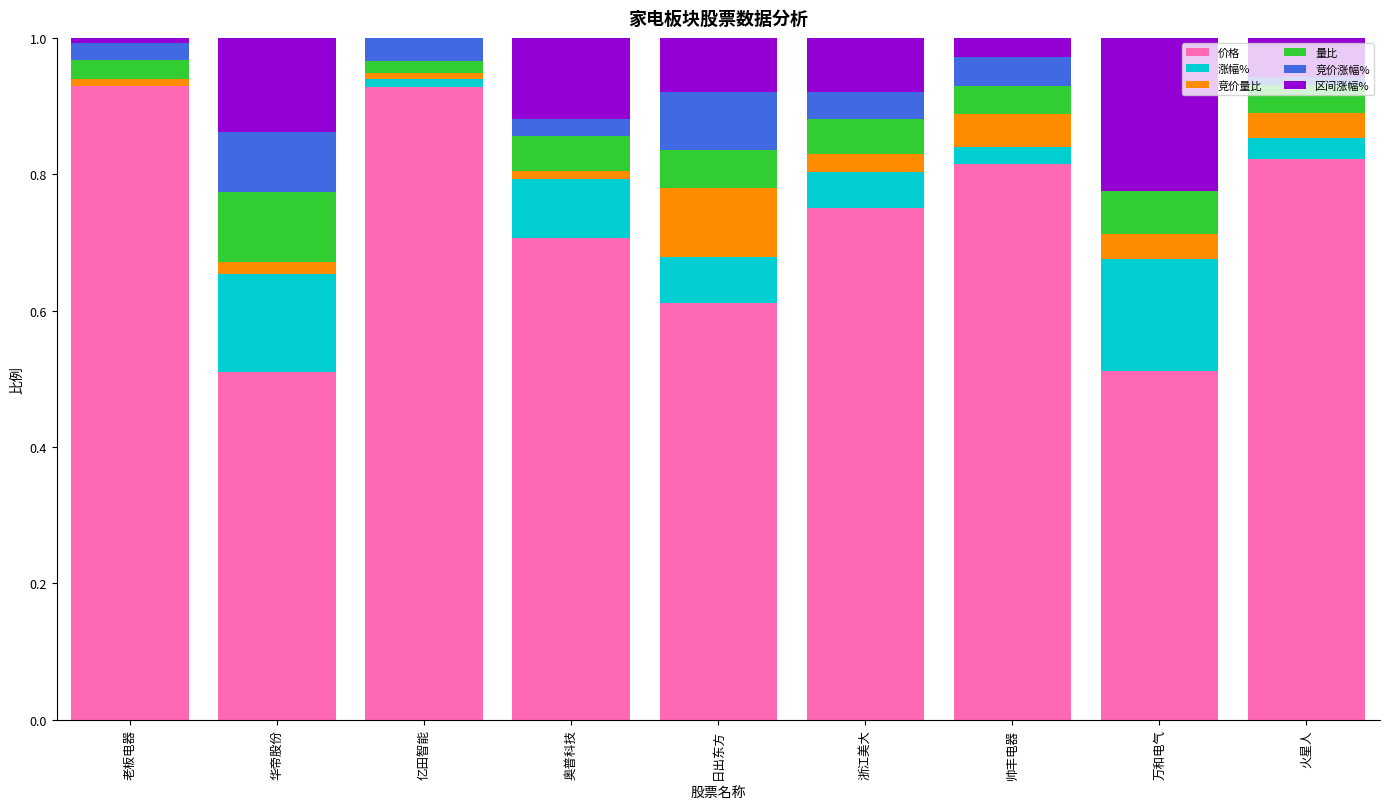

What is the total value across all series at 浙江美大?

1.0